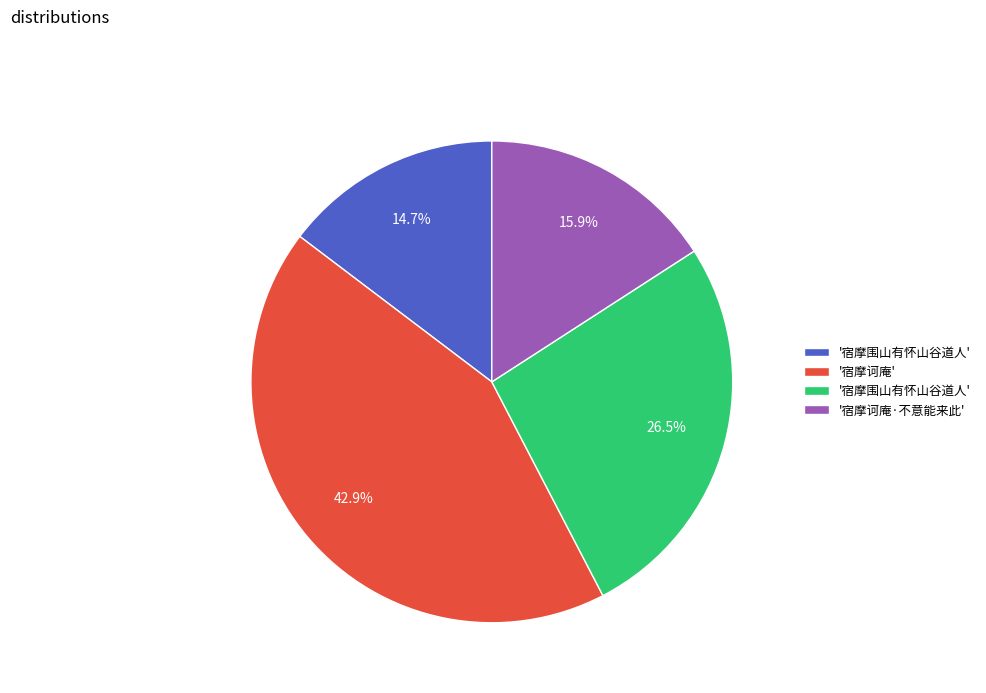

Does any single category account for the majority?

No